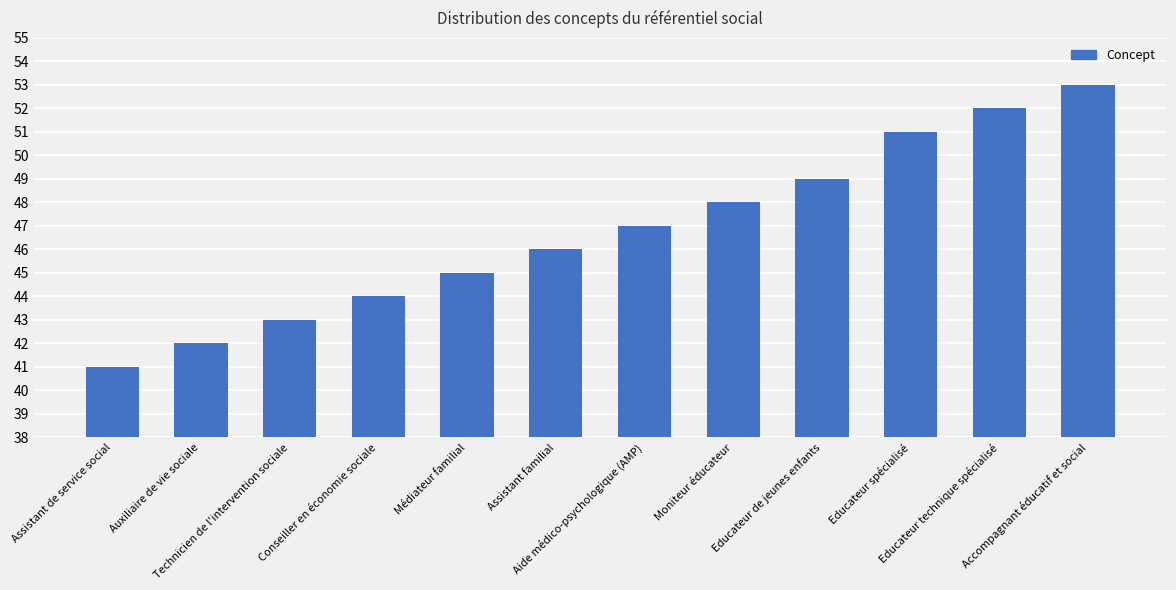

Reading left to right, extract all data points from this chart.

41	42	43	44	45	46	47	48	49	51	52	53